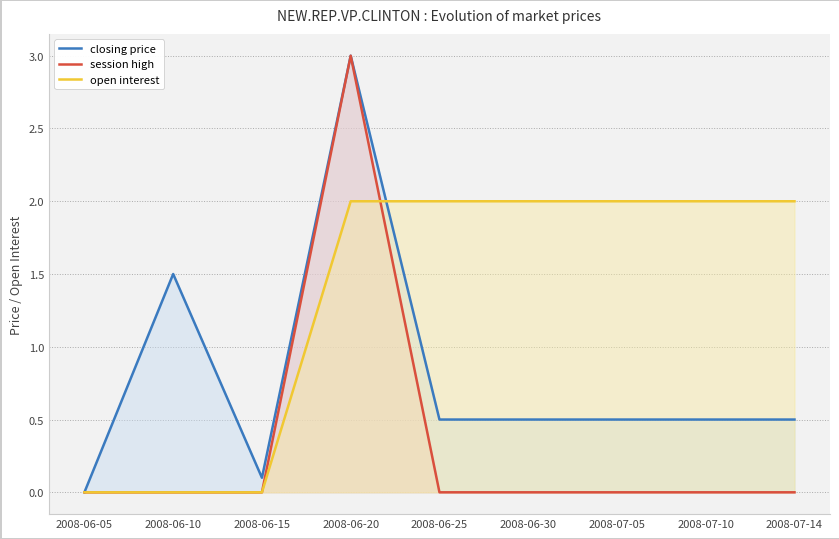

Is the value of open interest at 2008-06-05 greater than the value of session high at 2008-07-10?

No